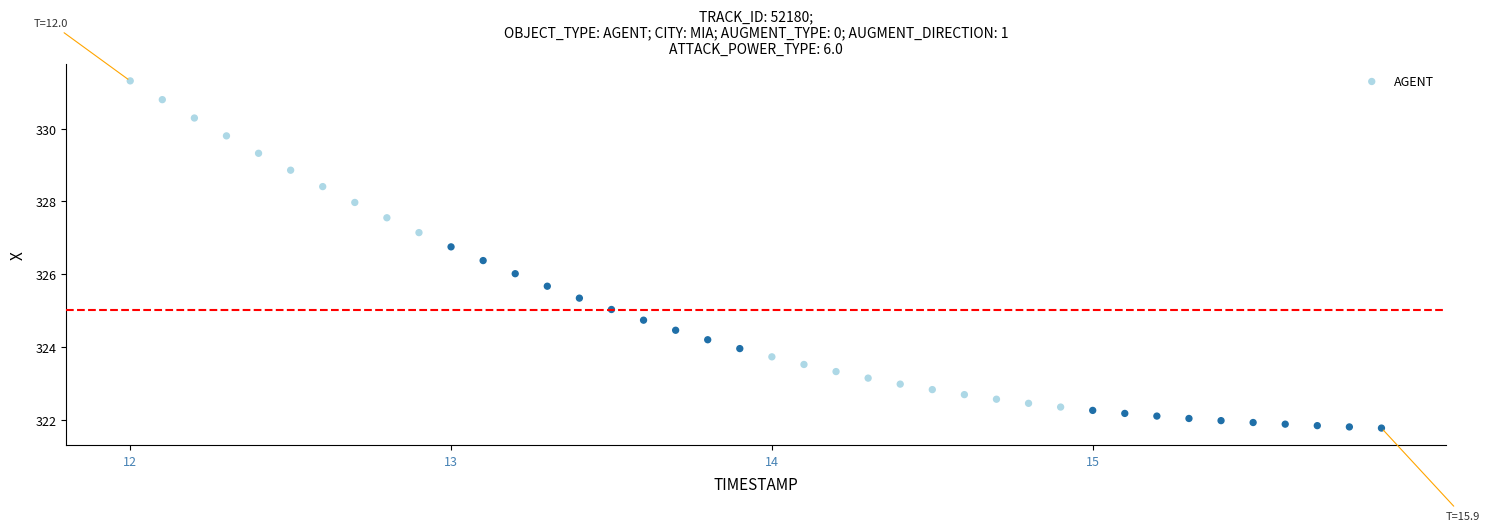

What is the range of Y values (max minus min)?

9.5